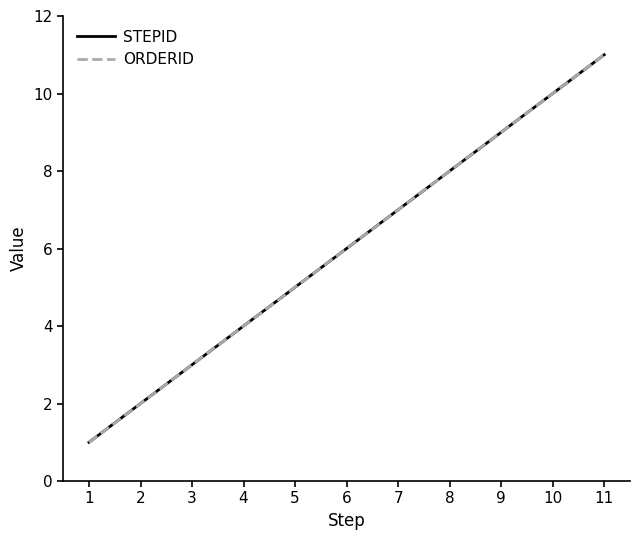

Which series has the largest total across all categories?

STEPID